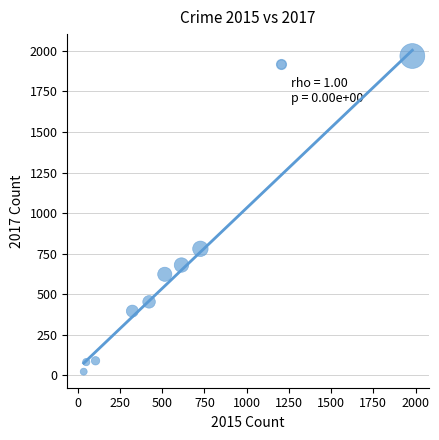

What is the average X value?

530